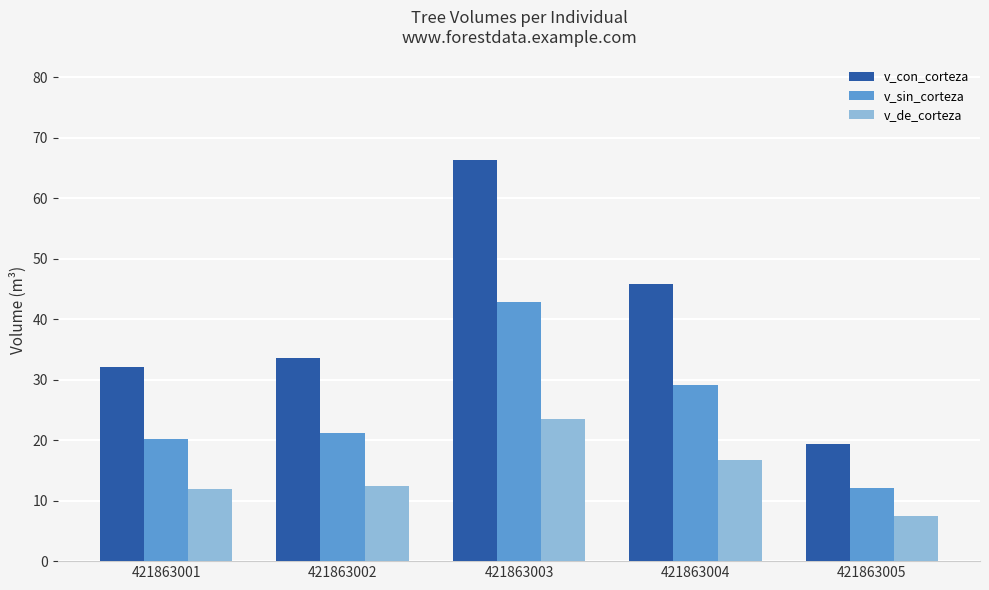

Which series has the widest spread of values?

v_con_corteza